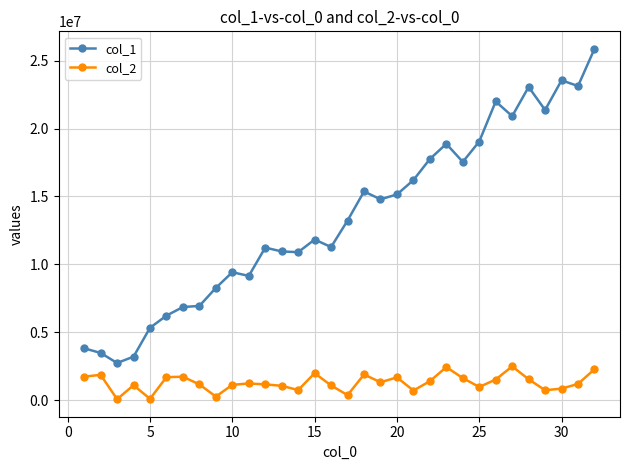

What is the value of the col_2 point at the 32nd from the left?

2281094.6